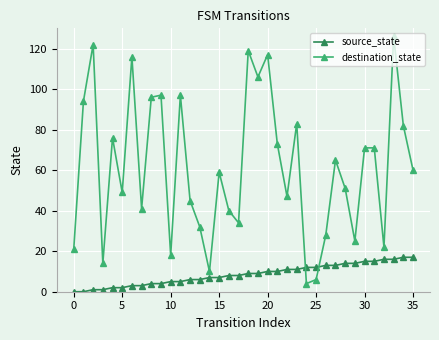

Does the chart have visible grid lines?

Yes